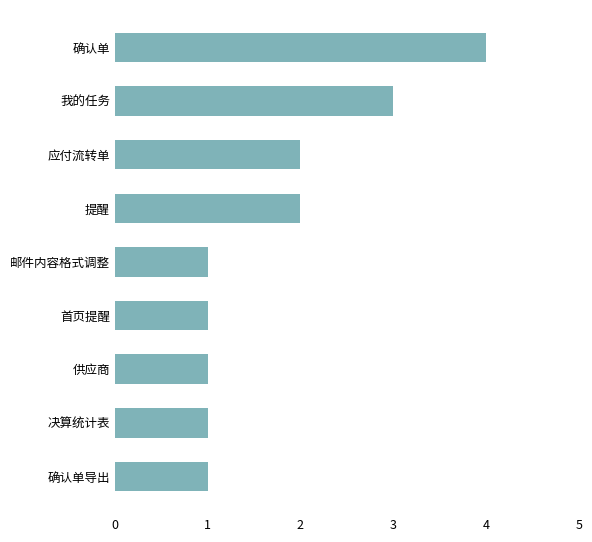

What is the sum of all values?

16